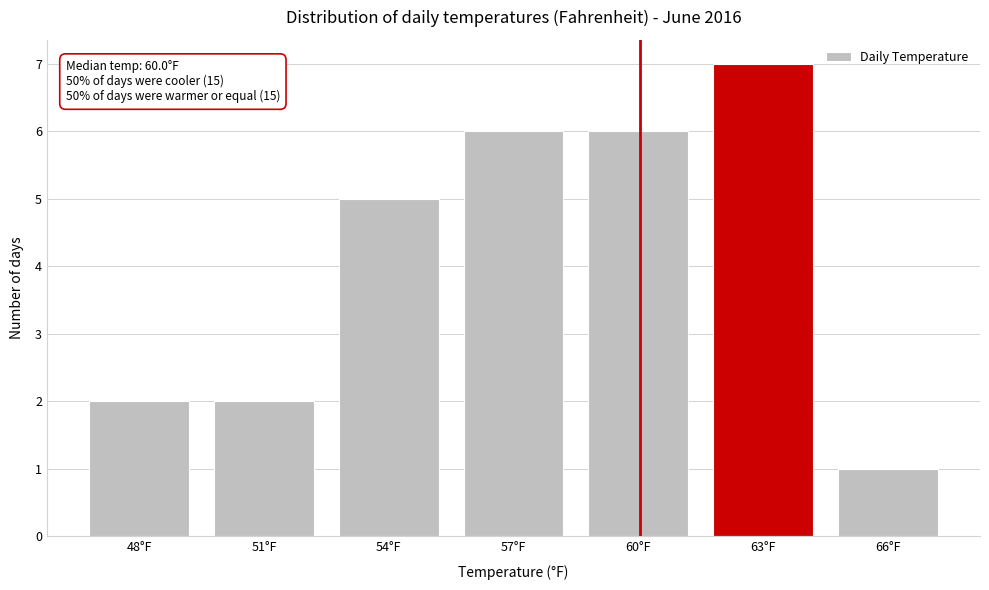

Reading left to right, list all the values displayed in this chart.

48°F=2	51°F=2	54°F=5	57°F=6	60°F=6	63°F=7	66°F=1